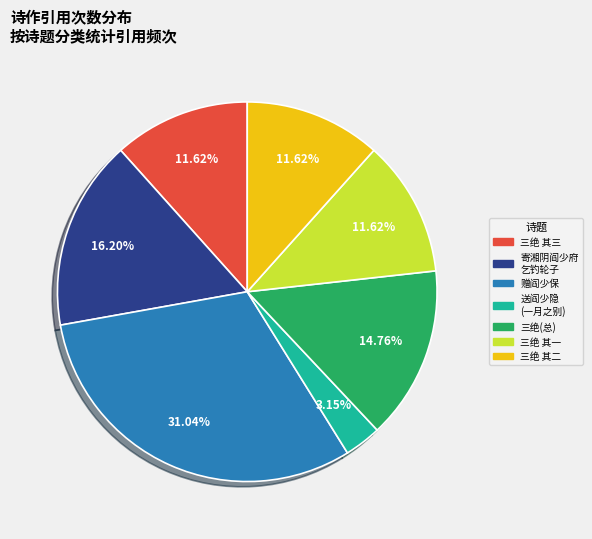

Is there a majority slice in this chart?

No